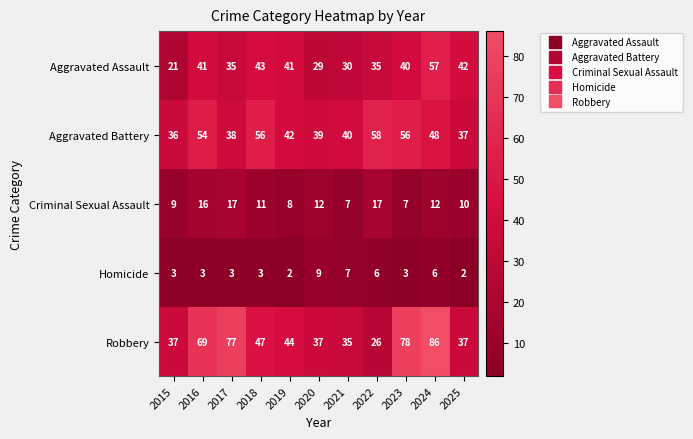

What value does the Criminal Sexual Assault series have at 2020, to the nearest 10?

10